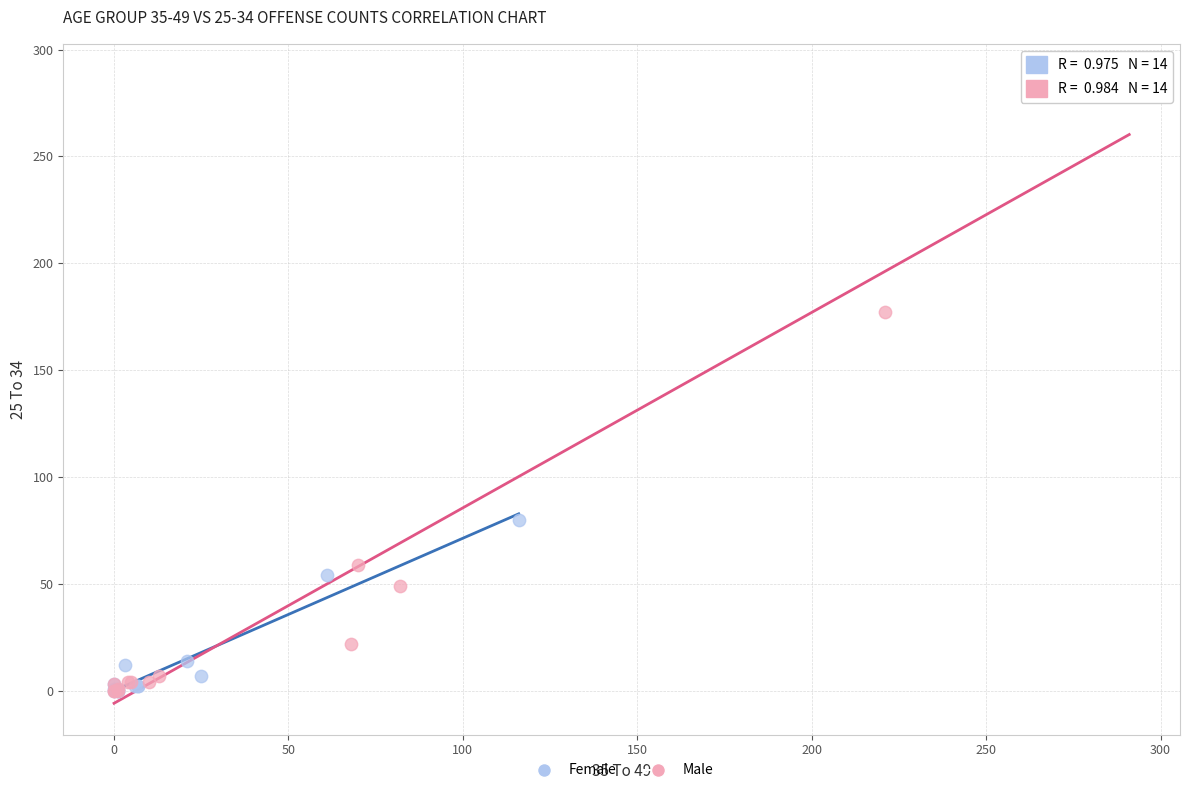

Which series has the widest spread of Y values?

Male